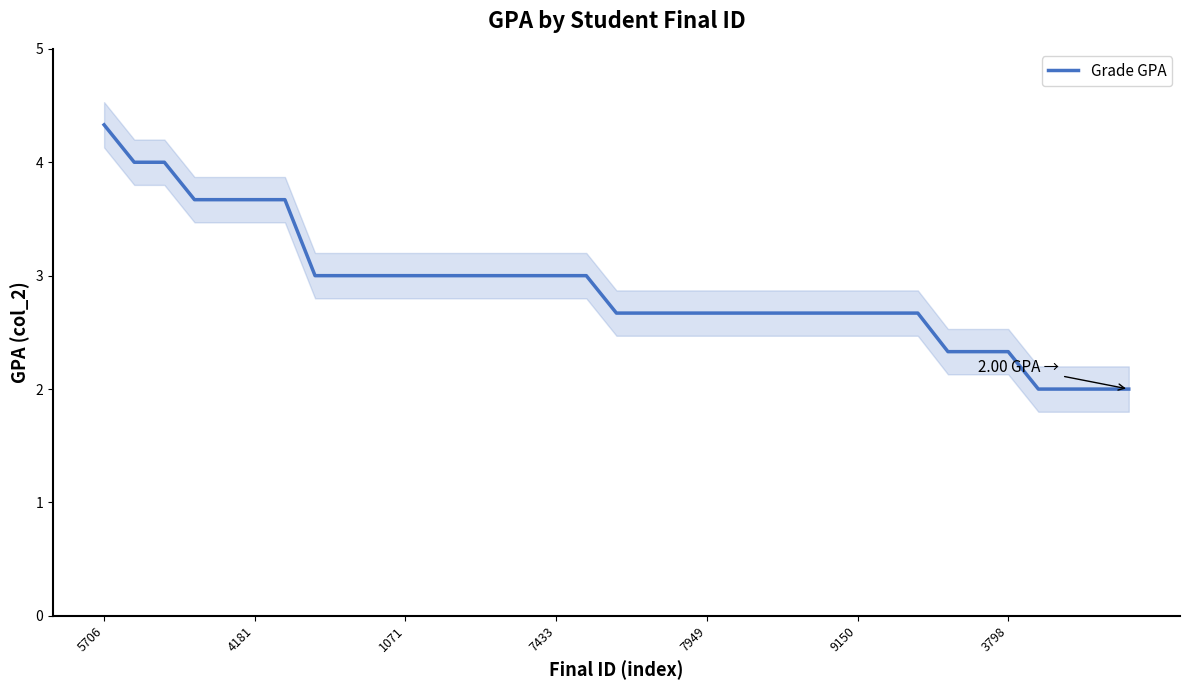

Count the number of categories in the chart.

35